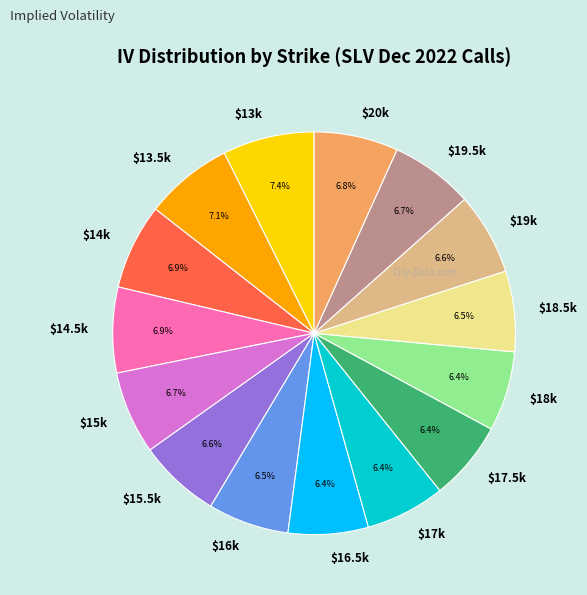

How many slices are in this pie chart?

15